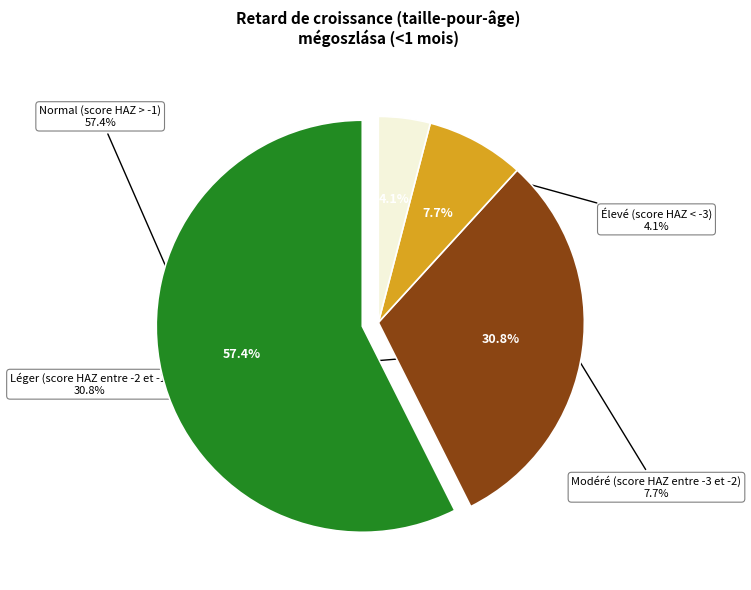

Rank the categories by value from lowest to highest.

Élevé (score HAZ < -3), Modéré (score HAZ entre -3 et -2), Léger (score HAZ entre -2 et -1), Normal (score HAZ > -1)